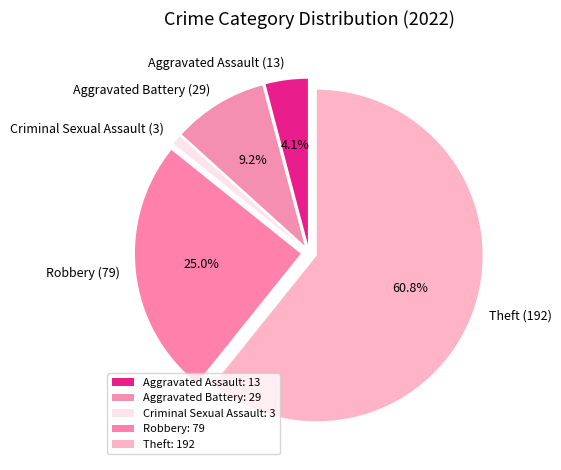

Which has a higher value, Criminal Sexual Assault (3) or Robbery (79)?

Robbery (79)